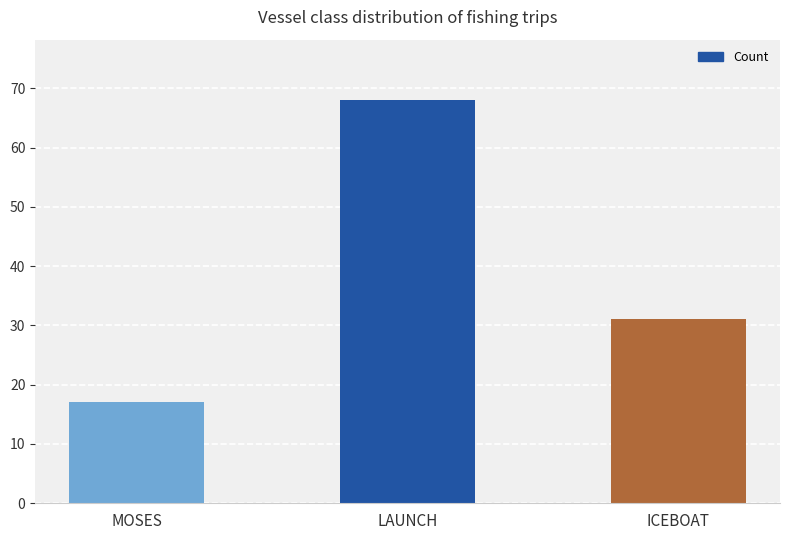

Which has a higher value, LAUNCH or ICEBOAT?

LAUNCH